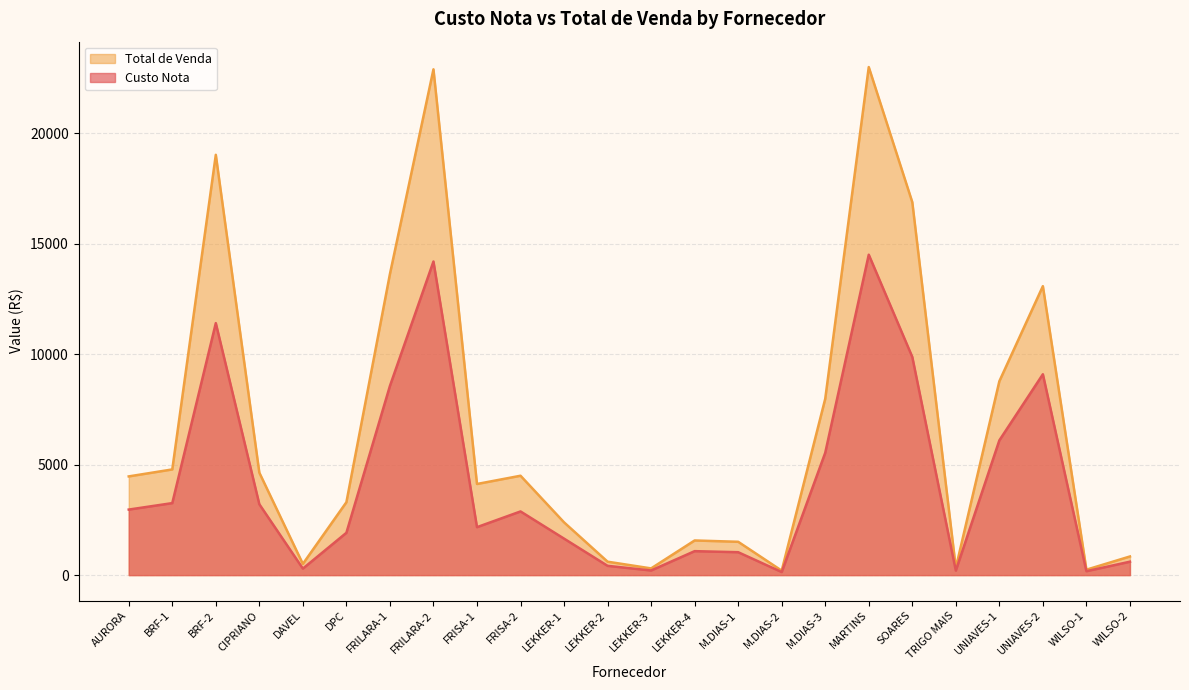

At which category is the sum across all series the highest?

MARTINS